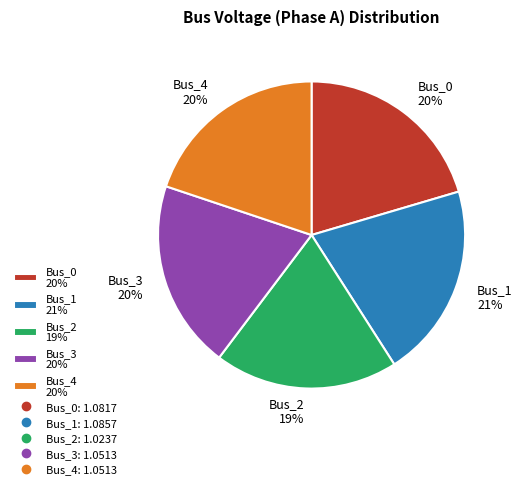

Is there a majority slice in this chart?

No